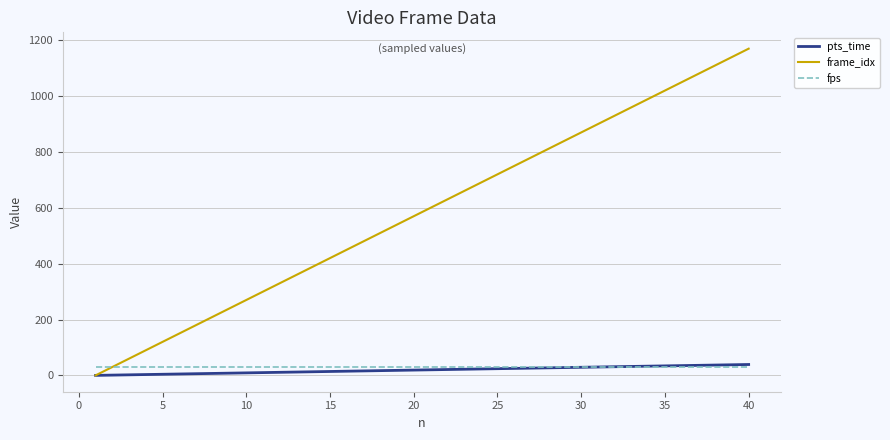

What is the greatest value displayed?

1170